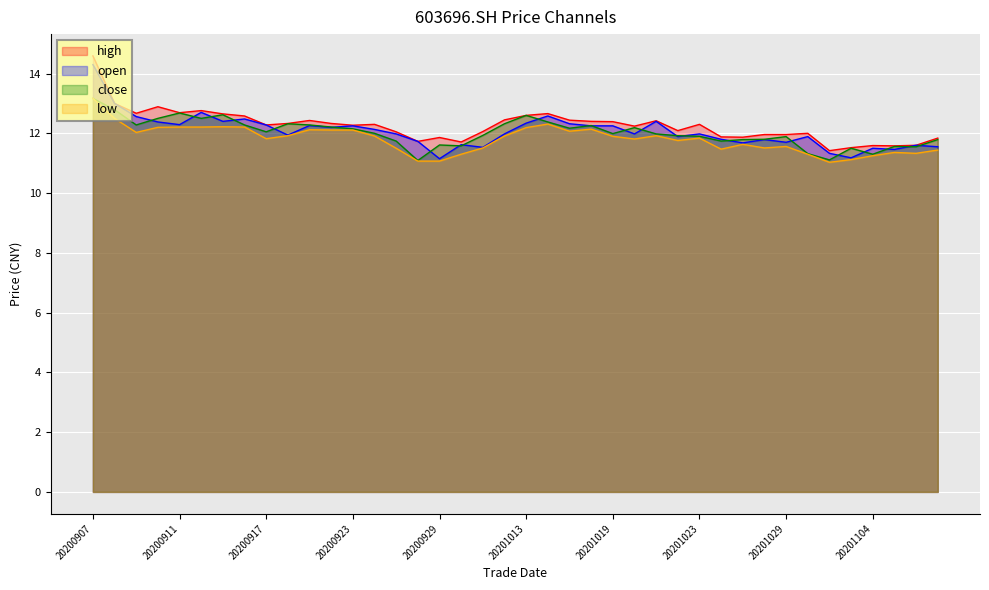

Between 20201013 and 20201020, which is larger?

20201013